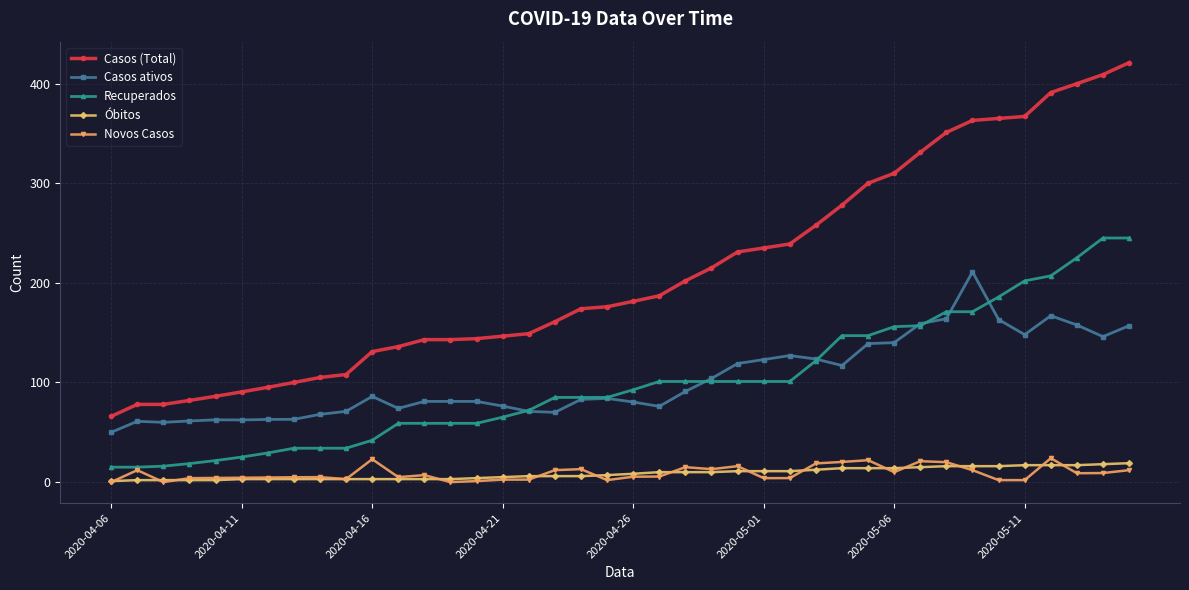

What is the value of the Casos ativos point at the 28th from the left?

123.5